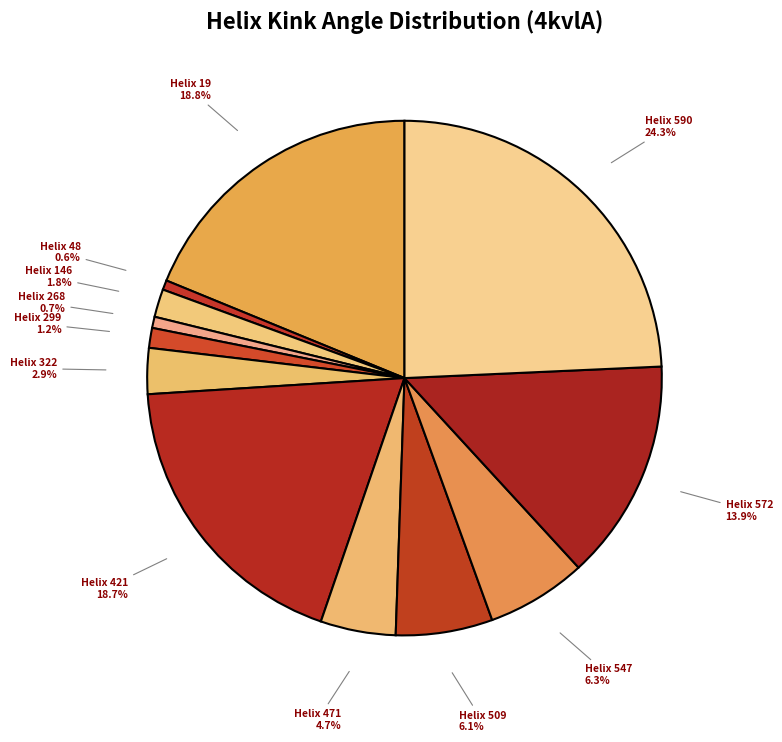

How many segments does this pie chart have?

12